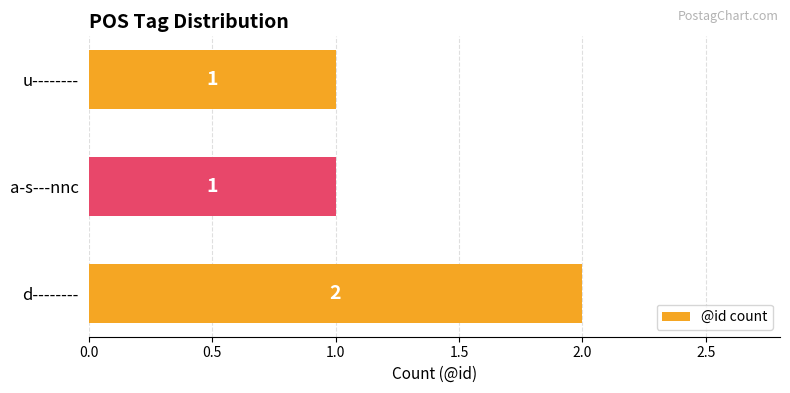

Does the chart contain any negative values?

No